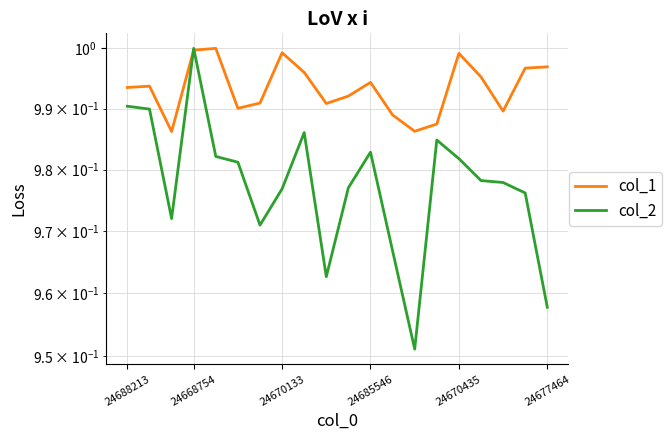

True or false: col_1 and col_2 intersect in this chart.

True